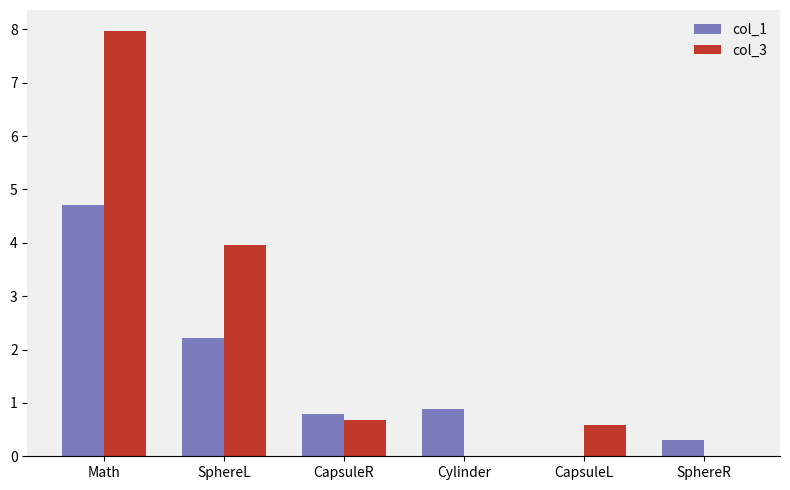

Is the value of col_3 at SphereL greater than the value of col_1 at SphereL?

Yes